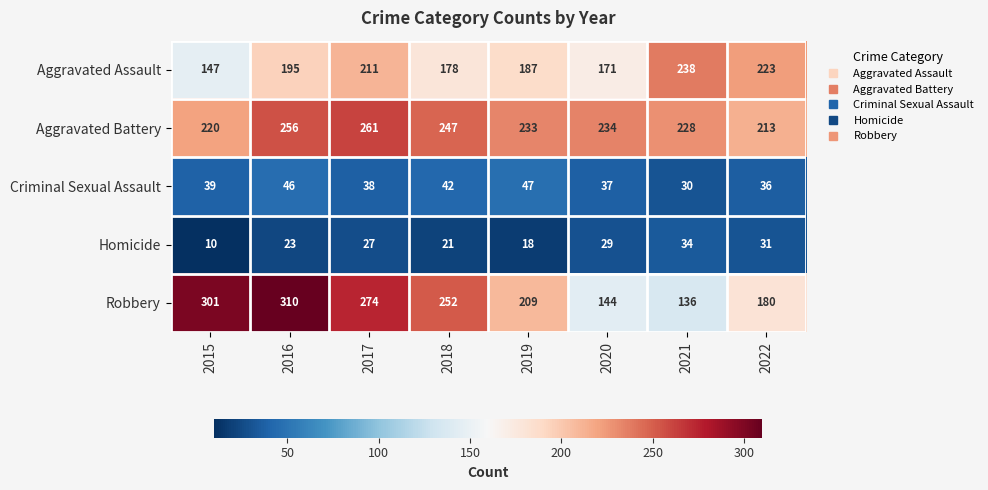

What is the difference between the second highest and minimum values in the Aggravated Assault series?

76